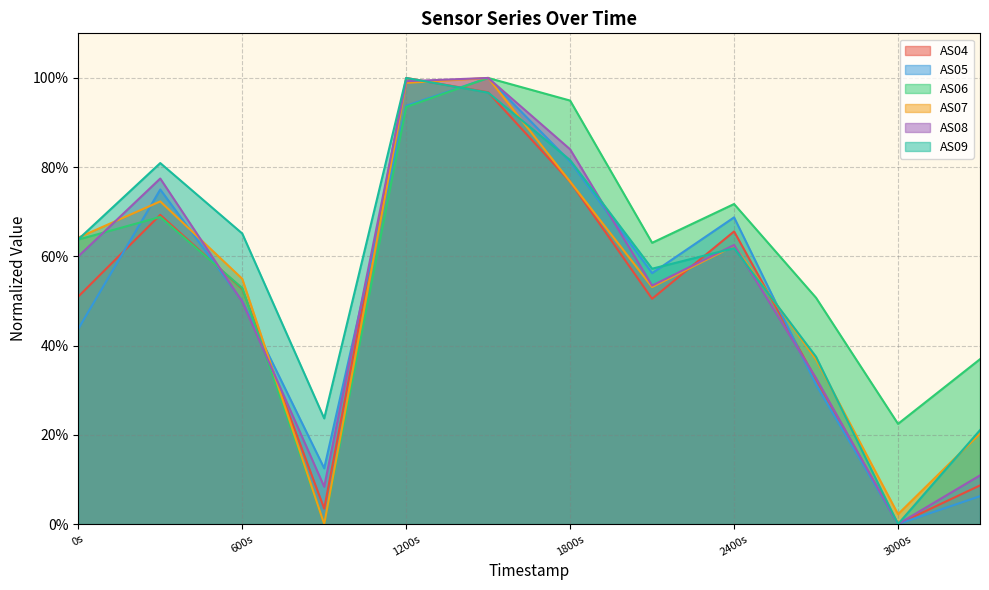

Which series ends up on top after the final intersection of AS07 and AS08?

AS07